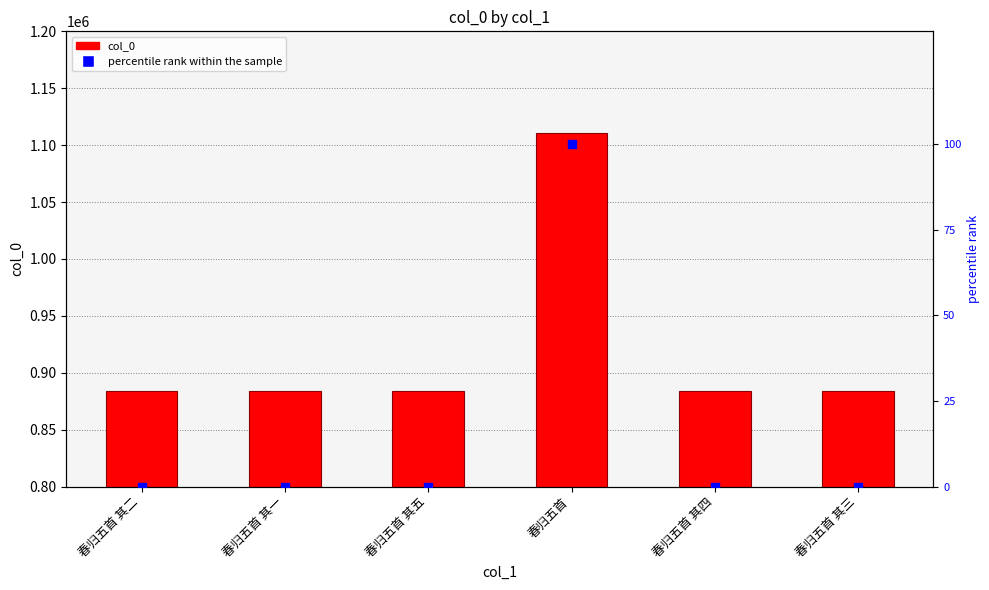

At which category is the sum across all series the highest?

春归五首